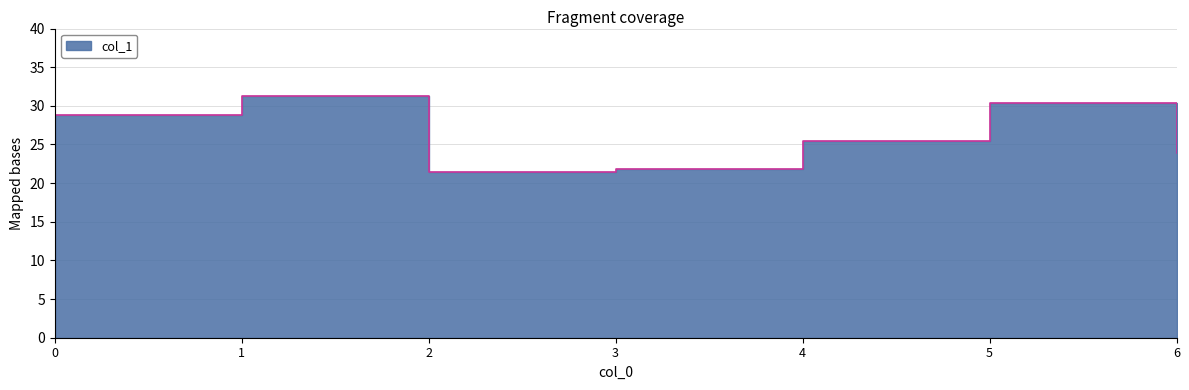

List the labels in order of value, largest first.

1, 5, 0, 4, 6, 3, 2